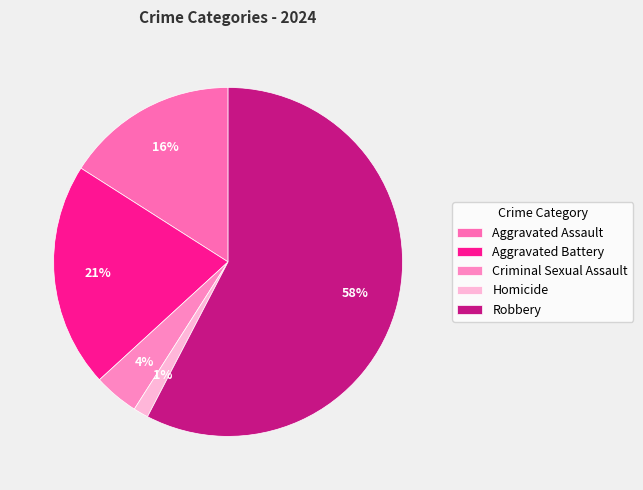

Which category accounts for the majority?

Robbery